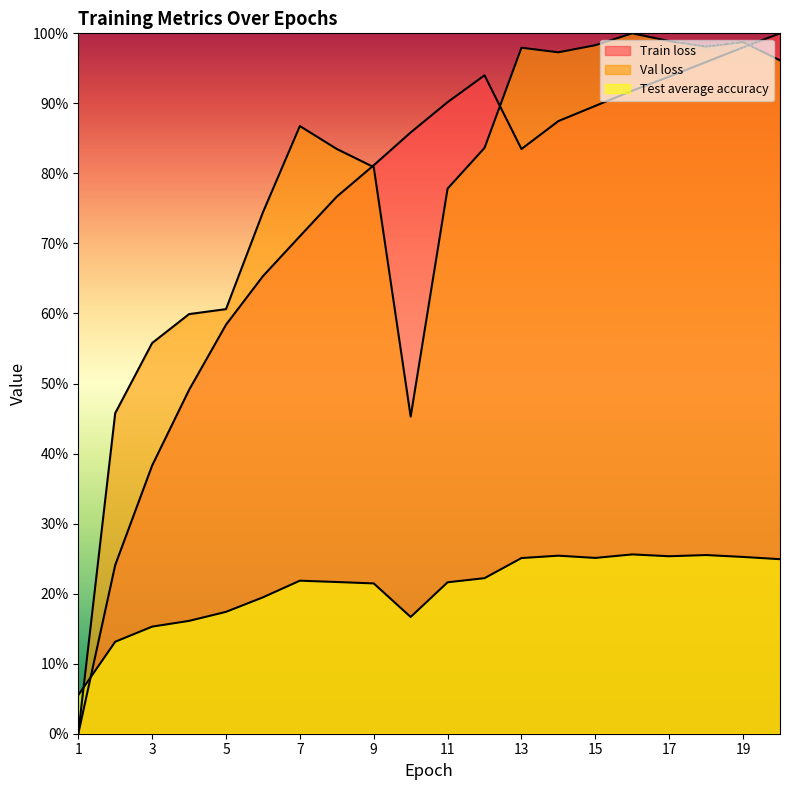

Reading left to right, what are all the values shown in this chart?

Train loss: 1=0.0	2=24.1	3=38.3	4=49.1	5=58.4	6=65.3	7=71.0	8=76.7	9=81.2	10=85.8	11=90.2	12=94.0	13=83.5	14=87.5	15=89.6	16=91.8	17=93.8	18=95.9	19=98.0	20=100.0
Val loss: 1=0.0	2=45.8	3=55.8	4=59.9	5=60.6	6=74.4	7=86.8	8=83.5	9=80.9	10=45.3	11=77.8	12=83.6	13=97.9	14=97.3	15=98.3	16=100.0	17=98.9	18=98.1	19=98.7	20=96.1
Test average accuracy: 1=5.5	2=13.1	3=15.3	4=16.1	5=17.4	6=19.5	7=21.9	8=21.7	9=21.5	10=16.7	11=21.6	12=22.2	13=25.1	14=25.4	15=25.1	16=25.6	17=25.3	18=25.5	19=25.2	20=24.9